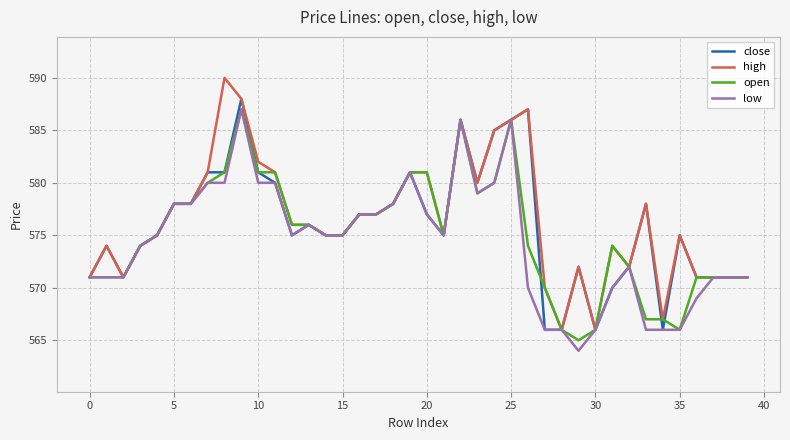

Which series has the largest range (max minus min)?

high